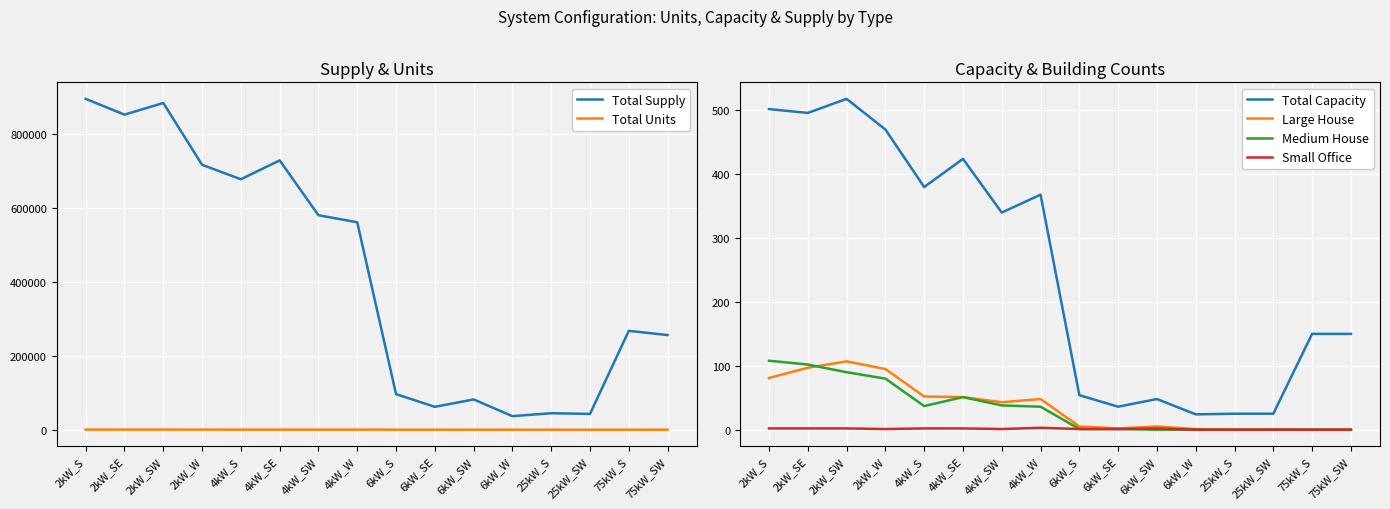

The Medium House series shows 0.0 at 6kW_W. True or false?

True